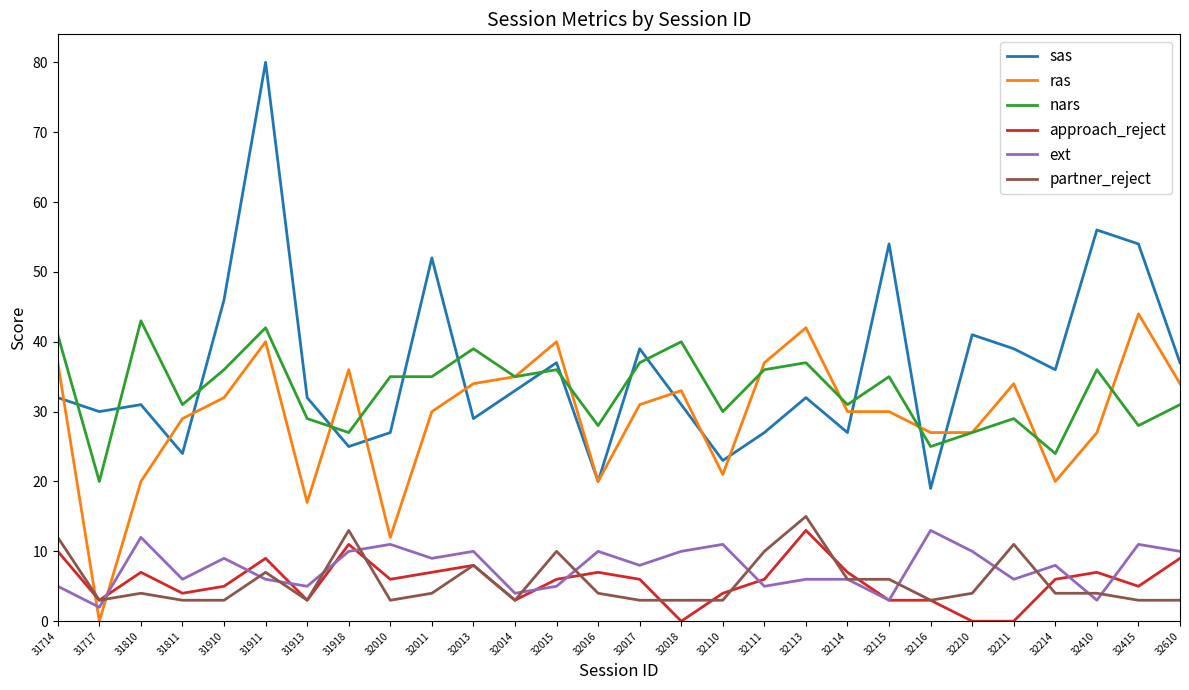

What is the lowest value of the nars series?

20